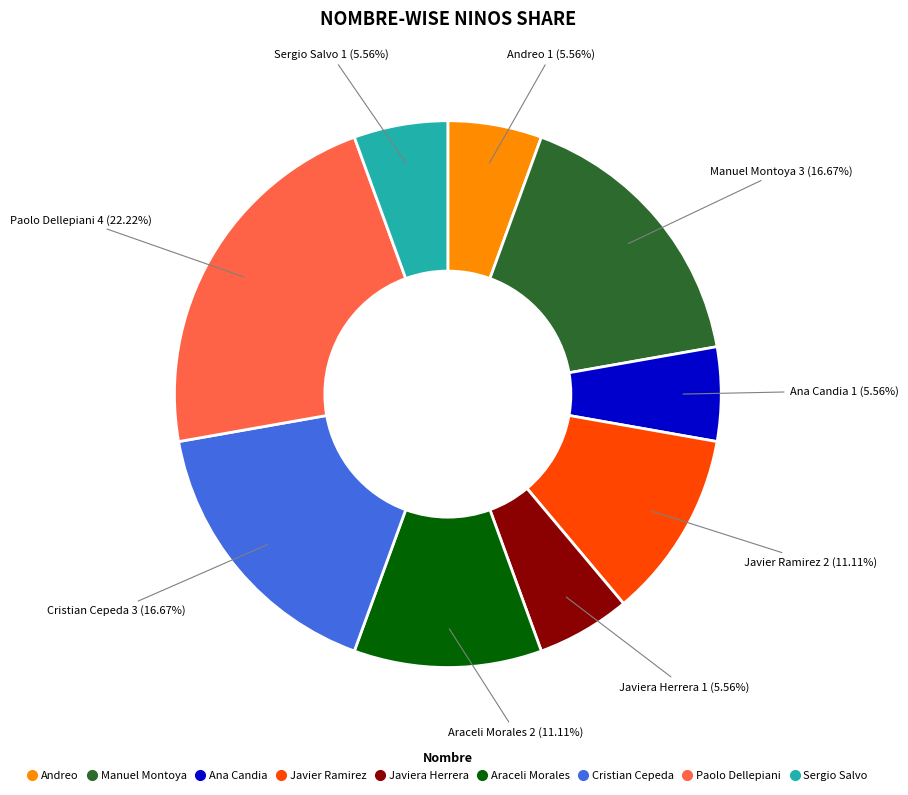

Does any single category account for the majority?

No